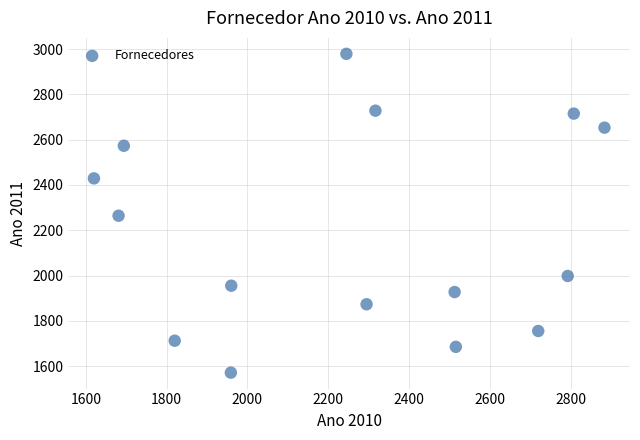

What is the range of Y values (max minus min)?

1408